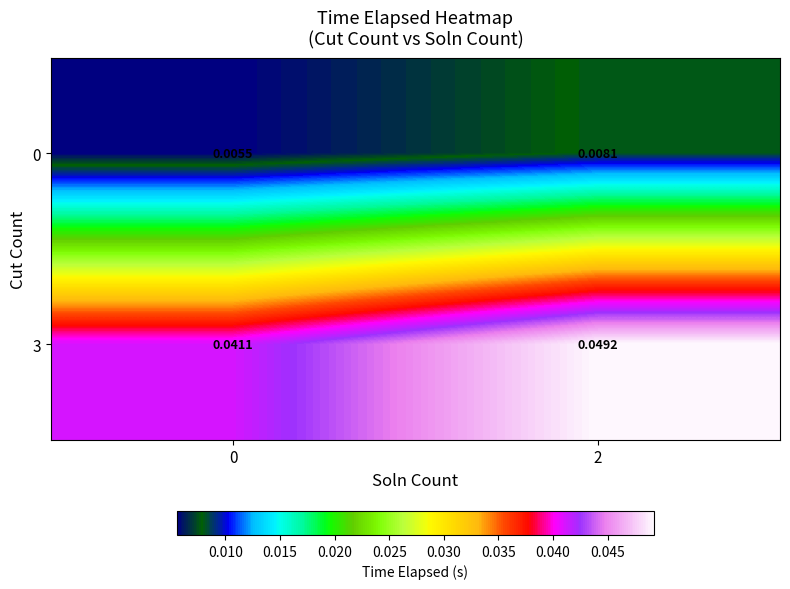

Between 0 and 2, which series saw the biggest shift?

3